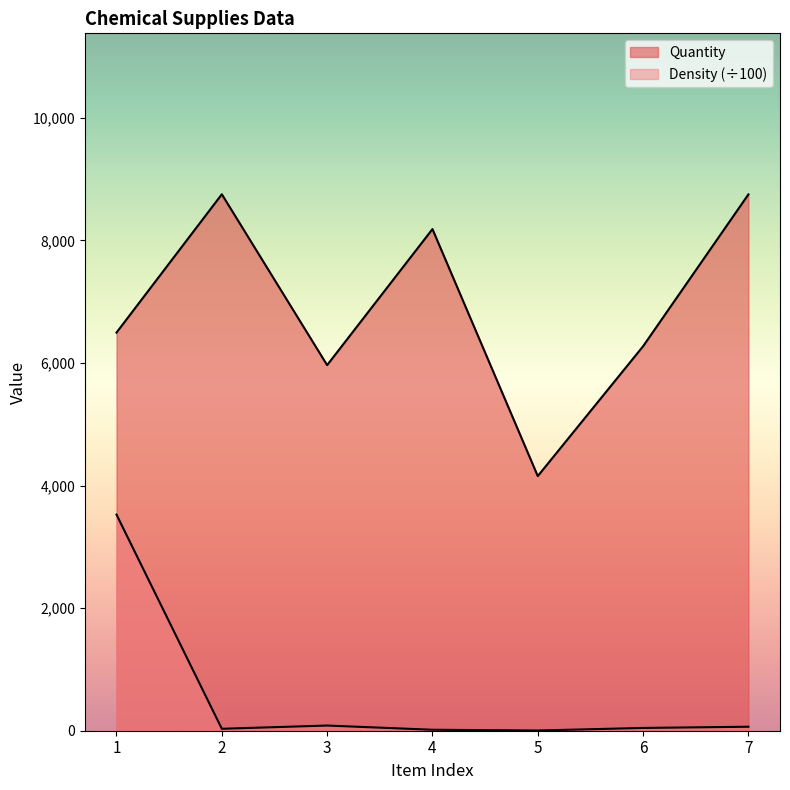

Does the chart have visible grid lines?

No